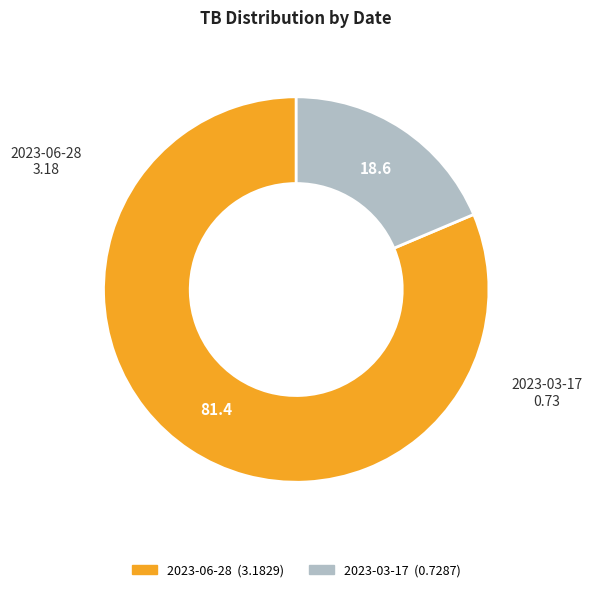

Which slice is the smallest?

2023-03-17